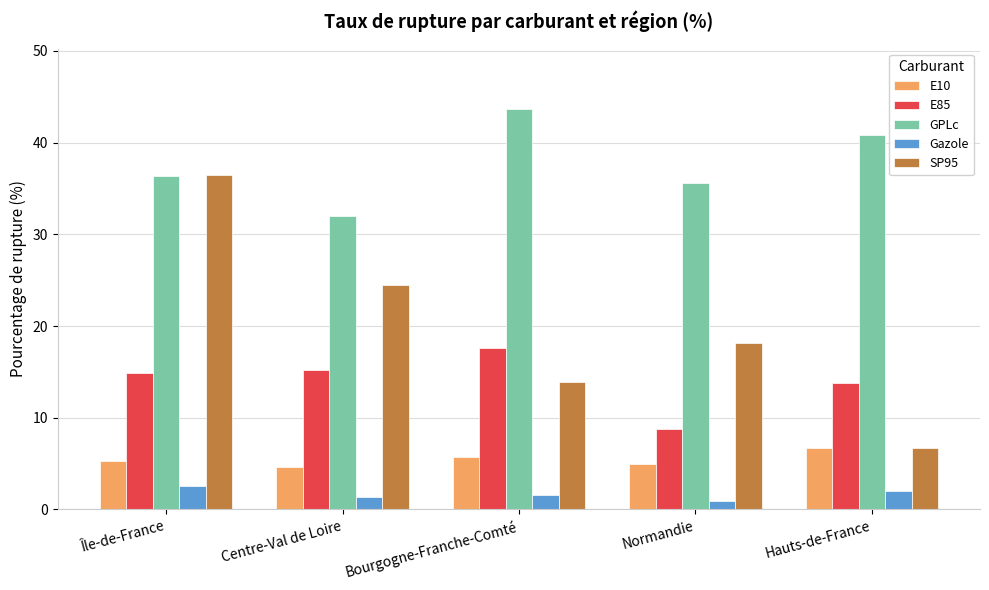

Which series changed the most between Île-de-France and Hauts-de-France?

SP95